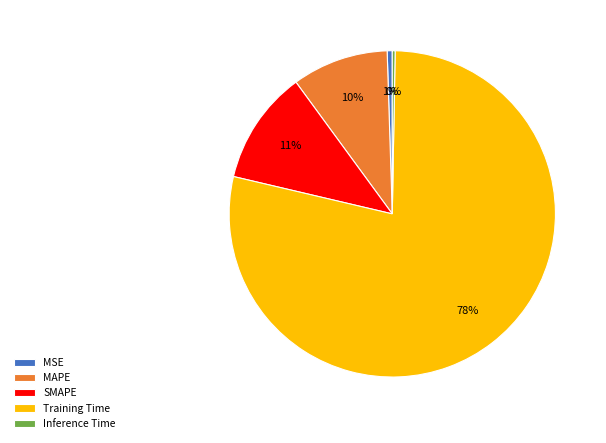

Do MSE and Inference Time together represent more than half of the pie?

No